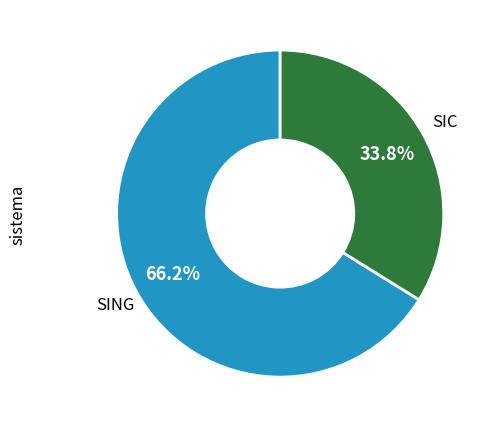

Is there any slice that represents more than half of the pie?

Yes